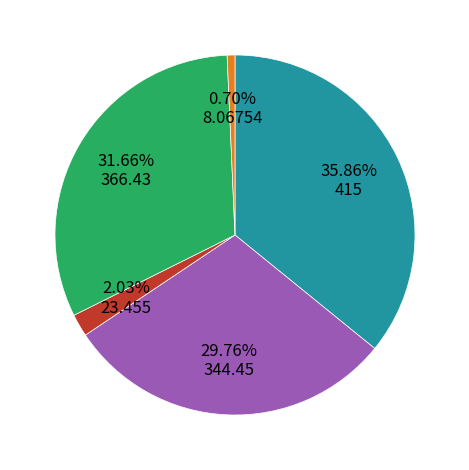

Is there a majority slice in this chart?

No